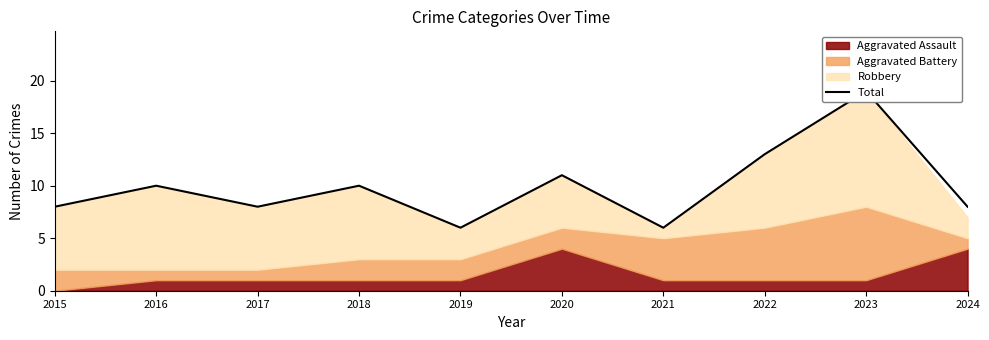

List the labels in order of value, smallest first.

2019, 2021, 2015, 2017, 2024, 2016, 2018, 2020, 2022, 2023